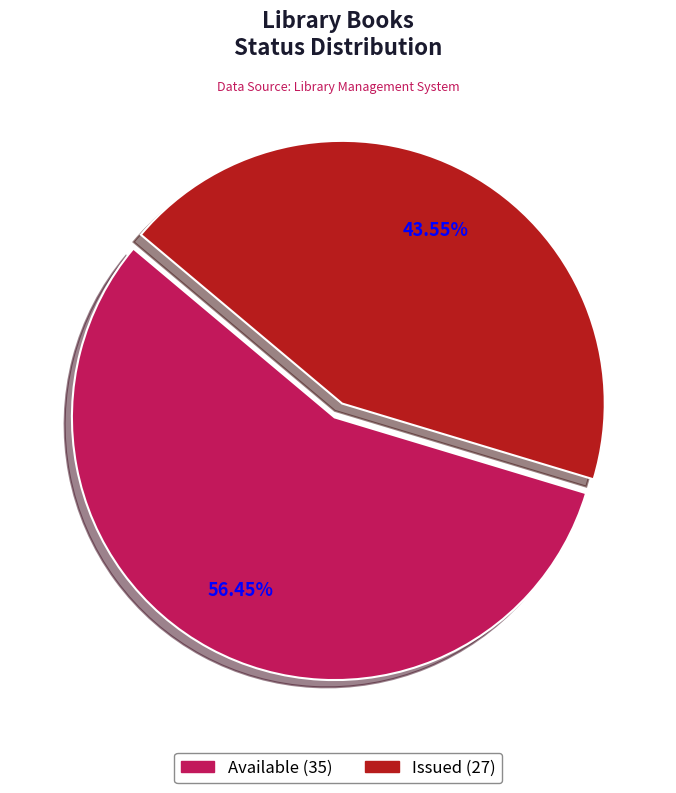

How many segments does this pie chart have?

2